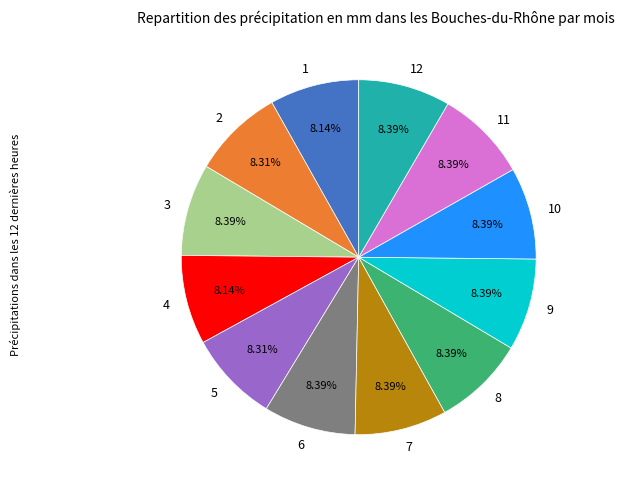

Approximately how many times larger is the value at 9 compared to 2?

1.0